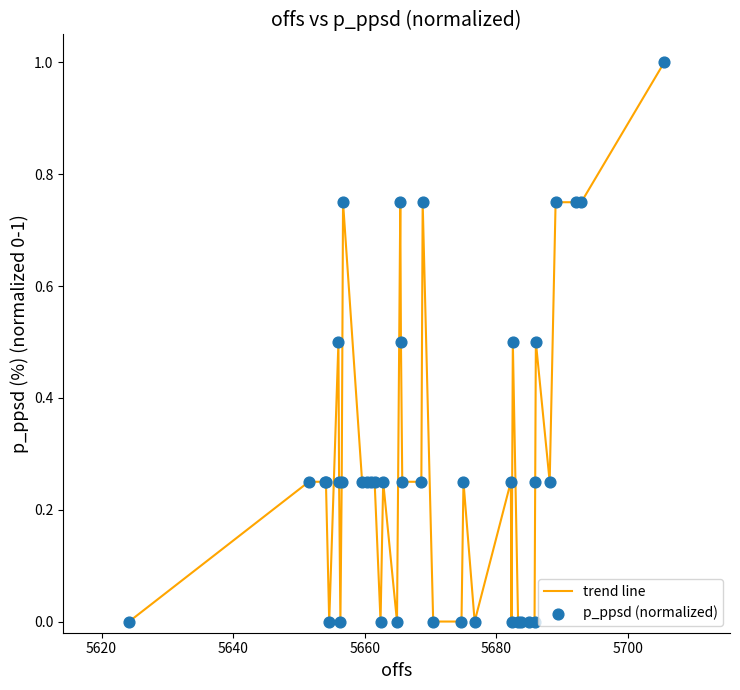

What is the greatest value displayed?

1.0